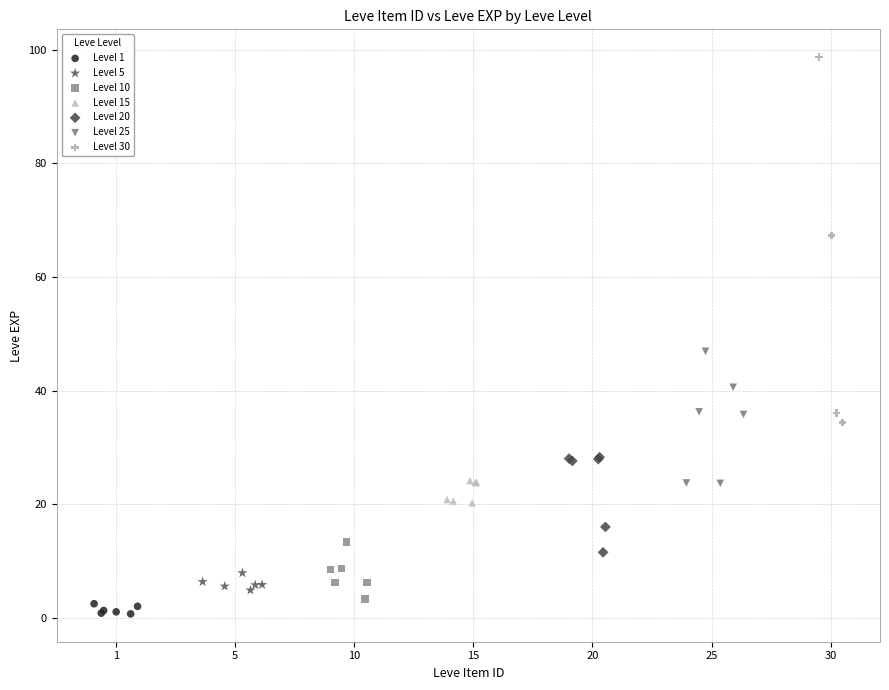

Which series has the widest spread of Y values?

Level 30